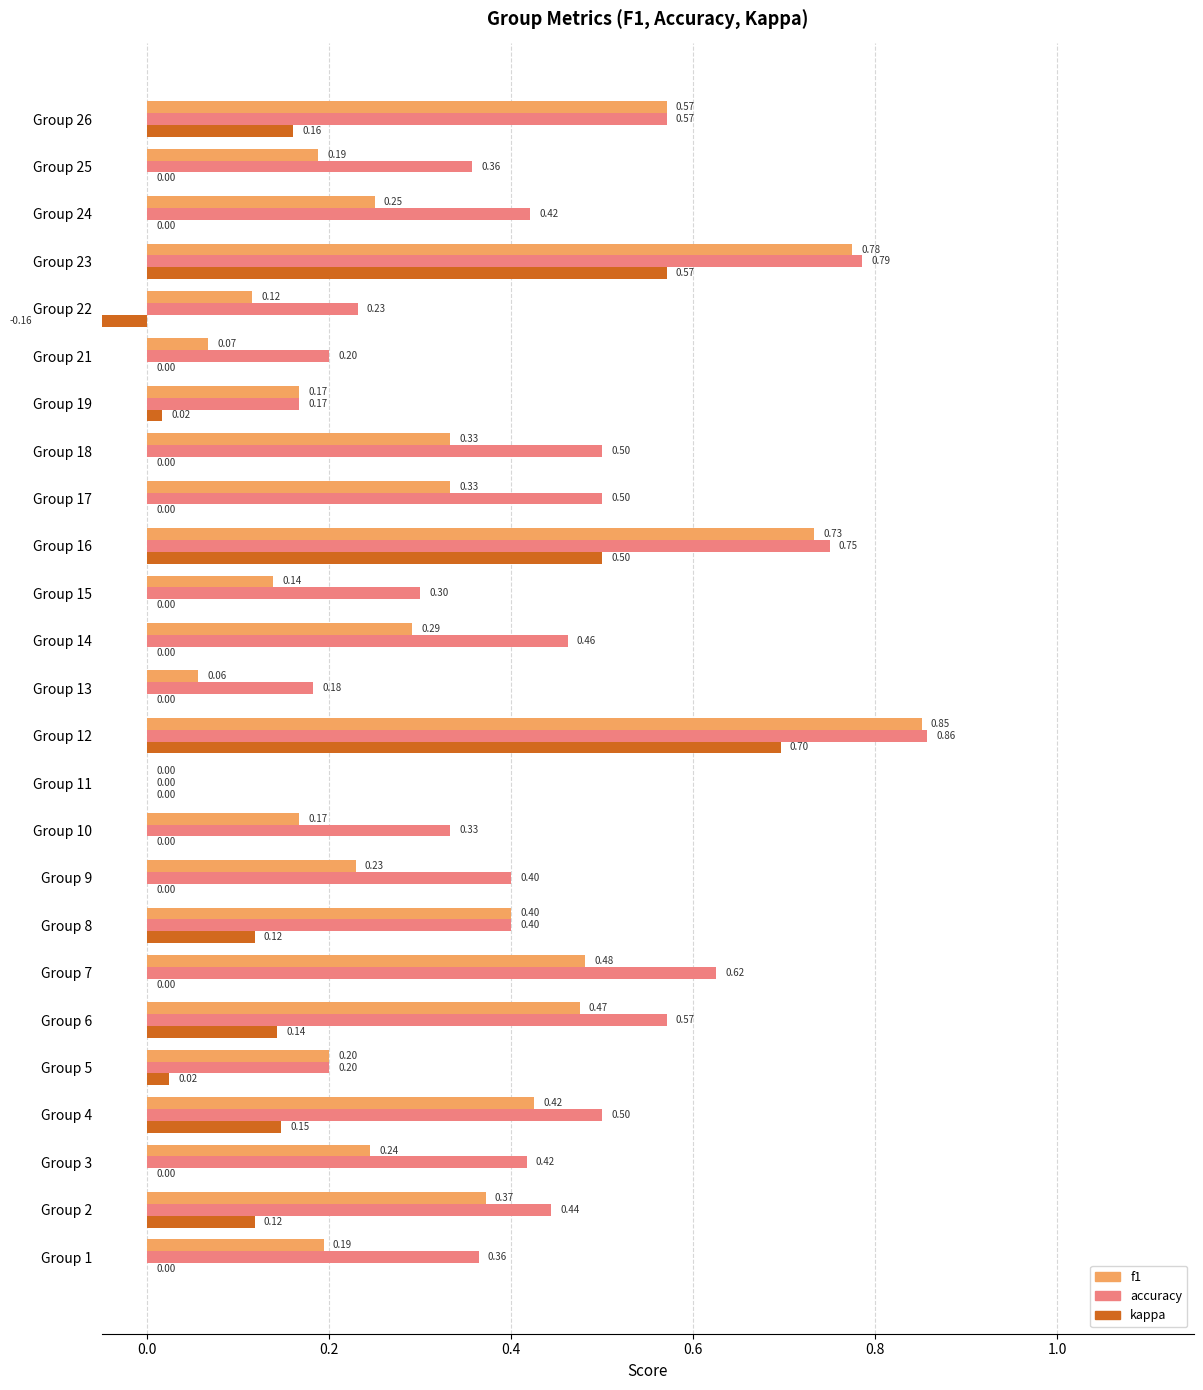

The accuracy series shows 0.6 at Group 1. True or false?

False